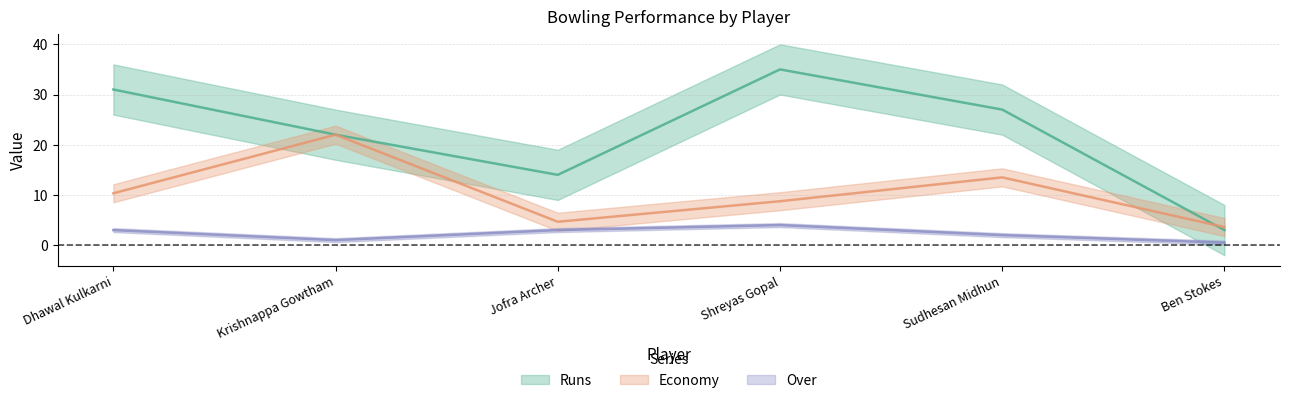

What is the difference between the Economy values at Ben Stokes and Jofra Archer?

1.1